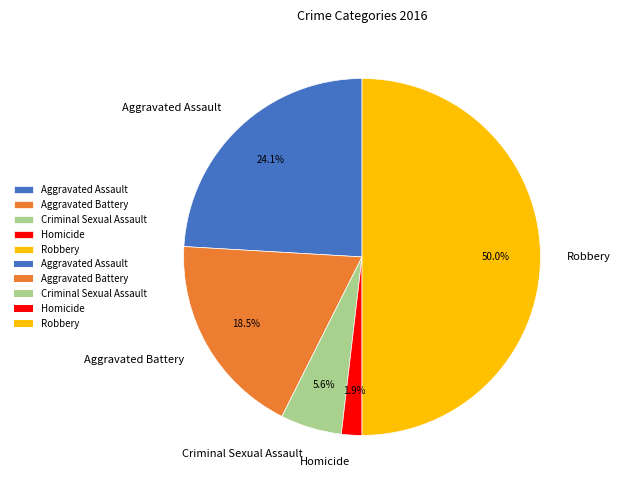

True or false: Robbery accounts for 42% of the total.

False